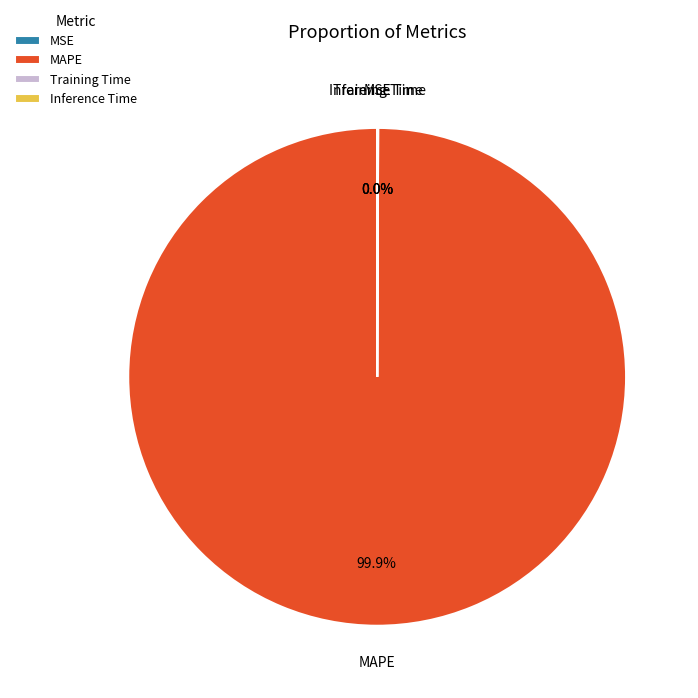

Does MAPE account for over 50% of the chart?

Yes